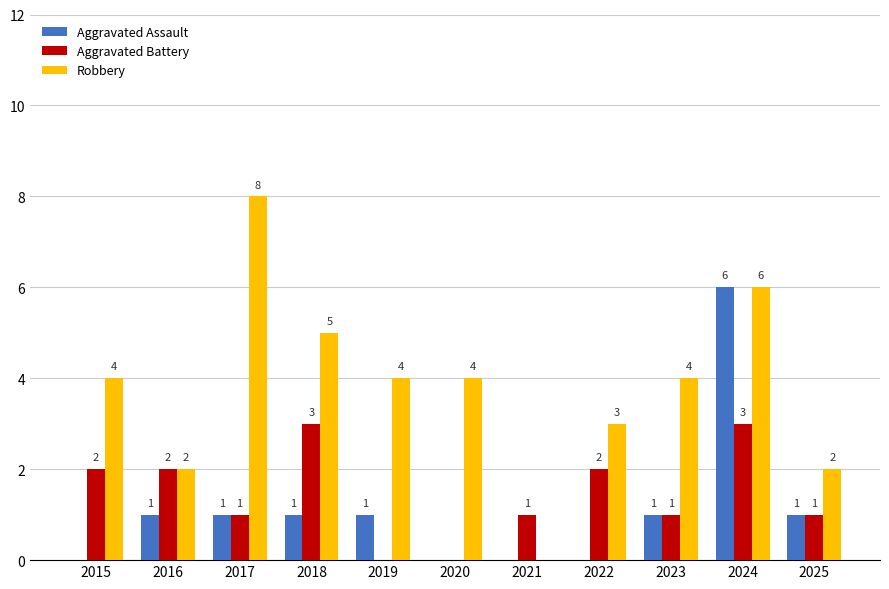

Is it true that Robbery equals 2 at 2022?

False